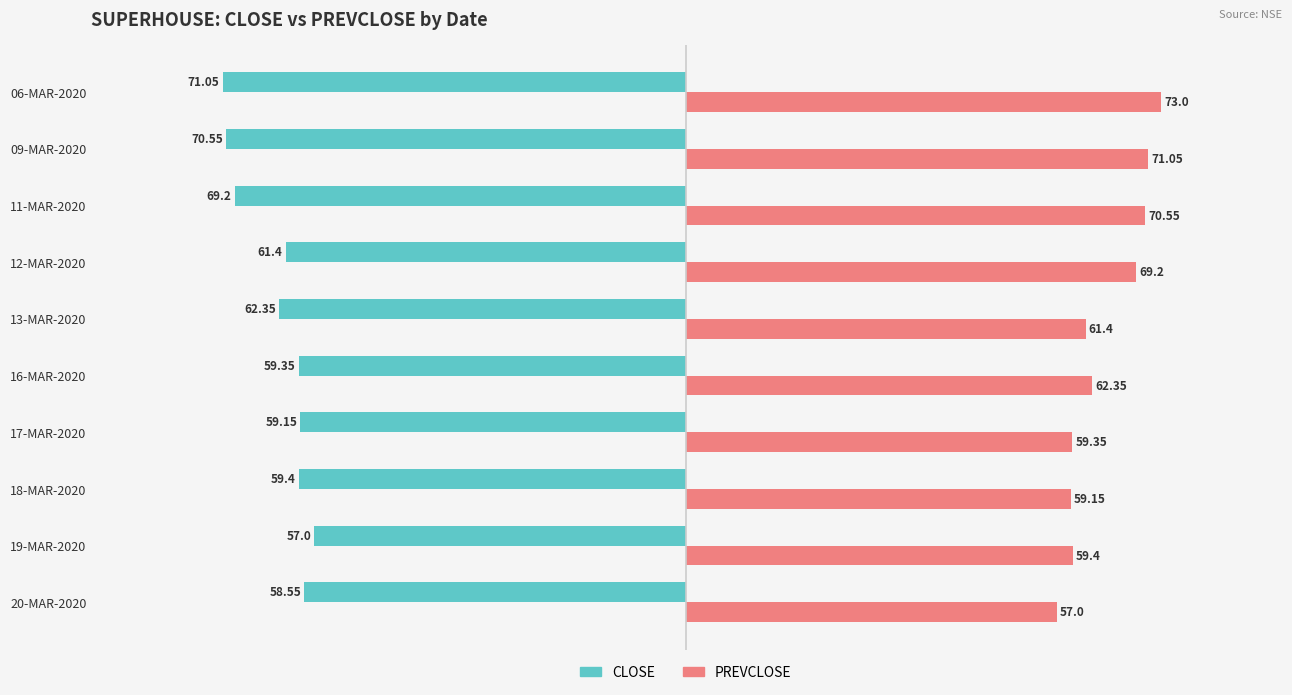

Rank the series at 19-MAR-2020 from lowest to highest value.

CLOSE, PREVCLOSE